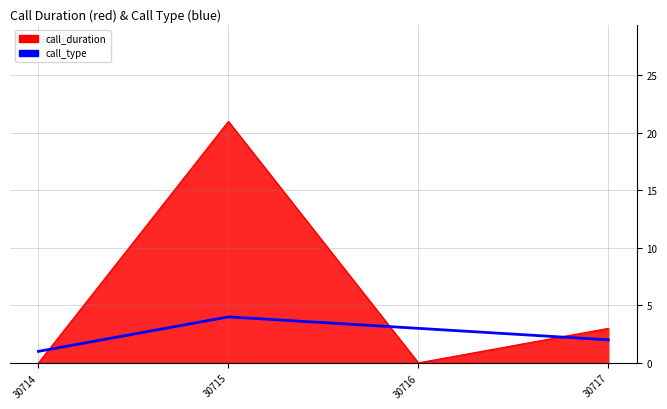

Which label corresponds to the largest value in the chart?

30715